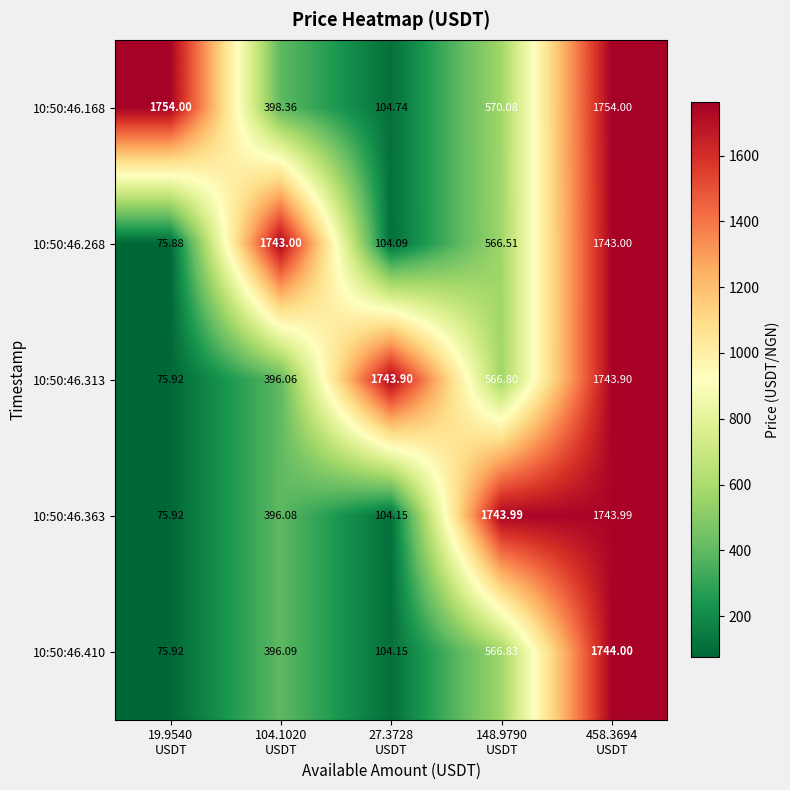

Reading left to right, extract all data points from this chart.

10:50:46.168: 19.9540
USDT=1754.0	104.1020
USDT=398.4	27.3728
USDT=104.7	148.9790
USDT=570.1	458.3694
USDT=1754.0
10:50:46.268: 19.9540
USDT=75.9	104.1020
USDT=1743.0	27.3728
USDT=104.1	148.9790
USDT=566.5	458.3694
USDT=1743.0
10:50:46.313: 19.9540
USDT=75.9	104.1020
USDT=396.1	27.3728
USDT=1743.9	148.9790
USDT=566.8	458.3694
USDT=1743.9
10:50:46.363: 19.9540
USDT=75.9	104.1020
USDT=396.1	27.3728
USDT=104.2	148.9790
USDT=1744.0	458.3694
USDT=1744.0
10:50:46.410: 19.9540
USDT=75.9	104.1020
USDT=396.1	27.3728
USDT=104.2	148.9790
USDT=566.8	458.3694
USDT=1744.0